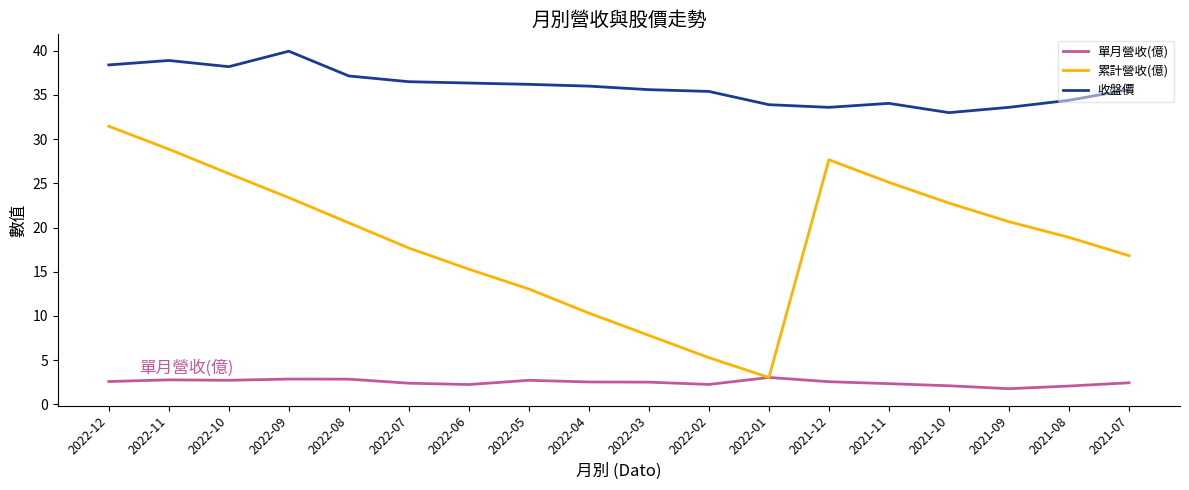

What value does the 累計營收(億) series have at 2022-08?

20.5